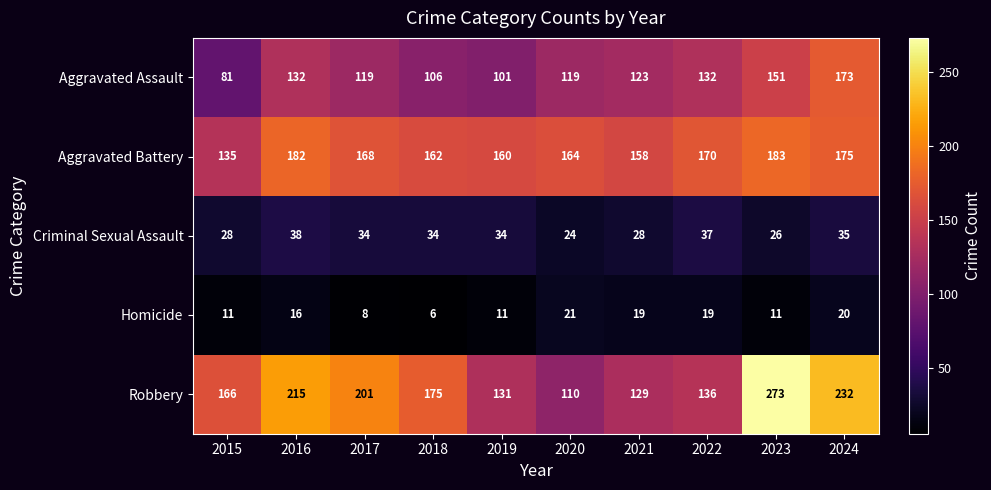

What is the difference between the maximum and minimum values in the Criminal Sexual Assault series?

14